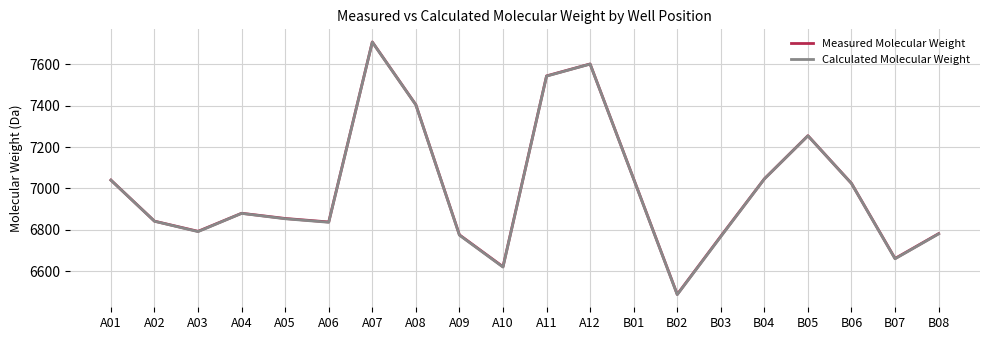

Which series changed the most between A10 and A12?

Calculated Molecular Weight